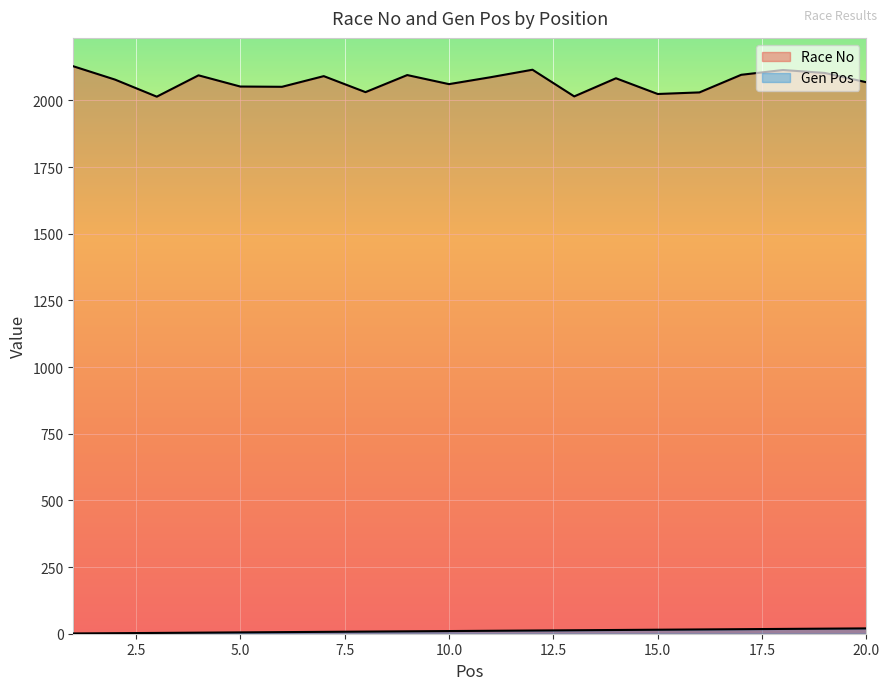

What is the difference between the Gen Pos values at 2 and 17?

15